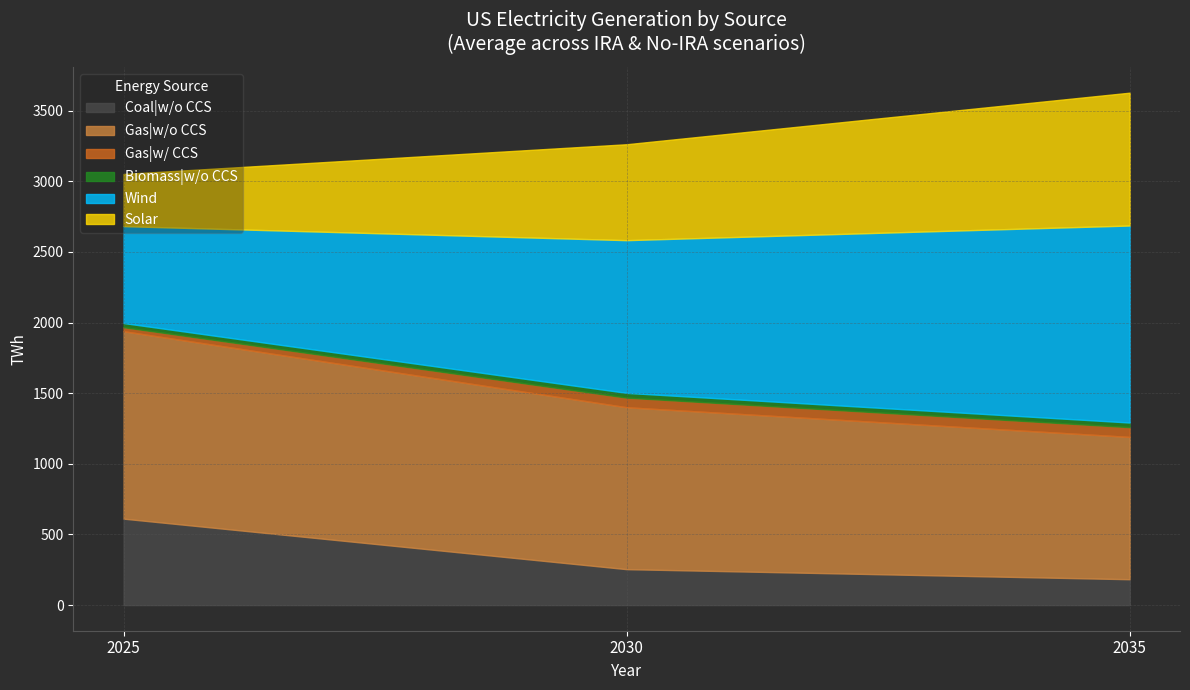

The value of Solar at 16 is 216.4. True or false?

False